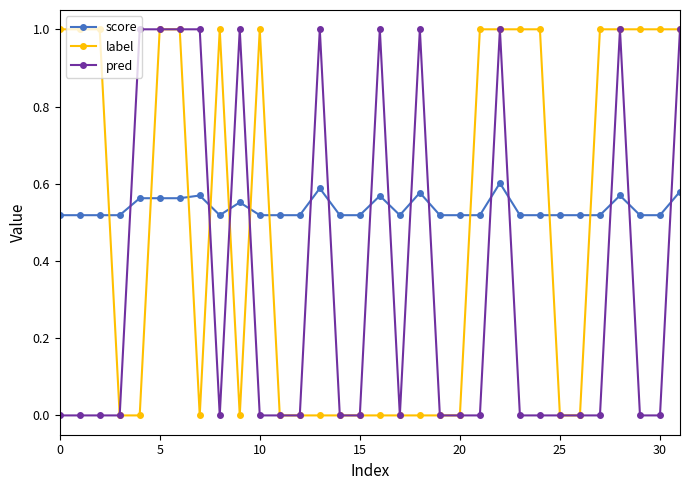

Count the label values in the range 0 to 1.

32